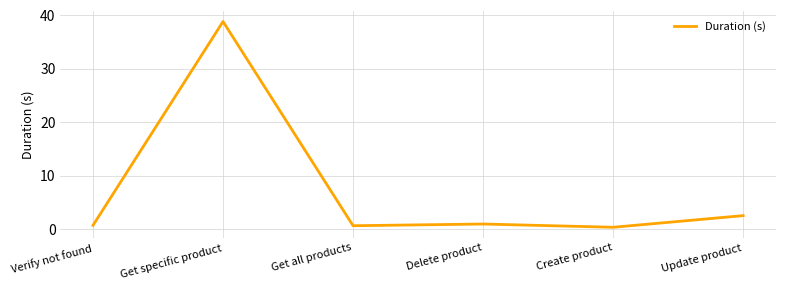

Where is the first local maximum?

Get specific product